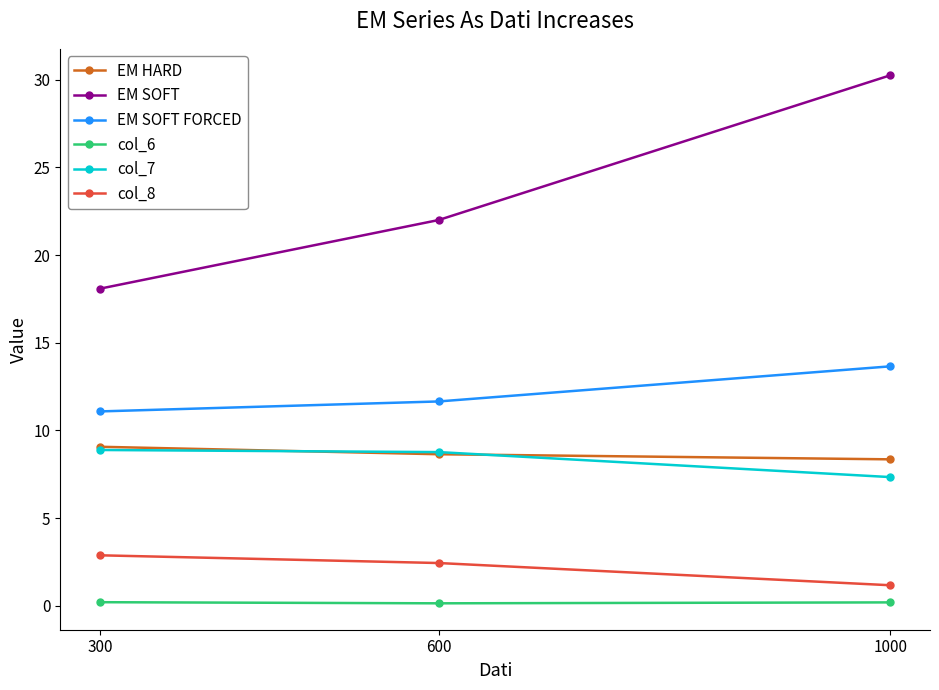

What is the sum of all col_6 values?

0.6